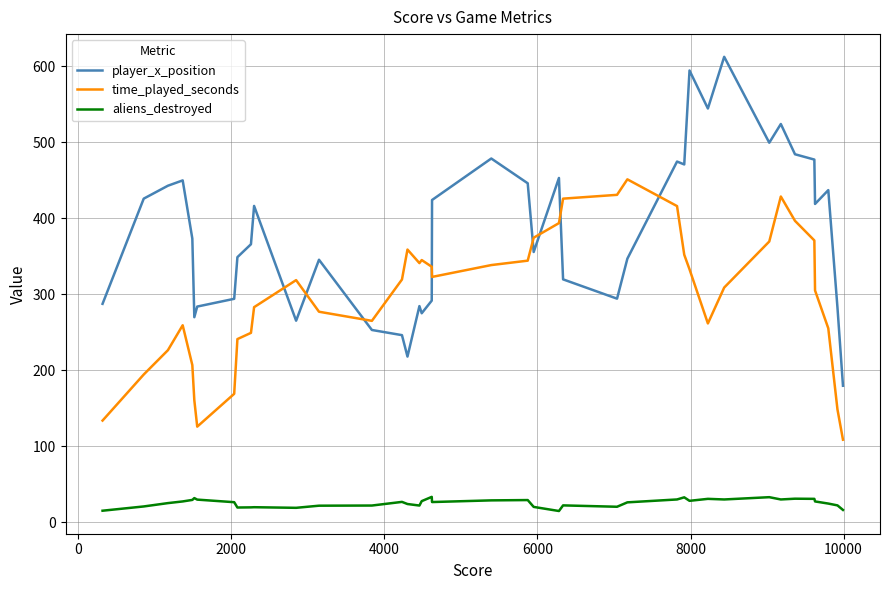

Which series has the widest spread of values?

player_x_position